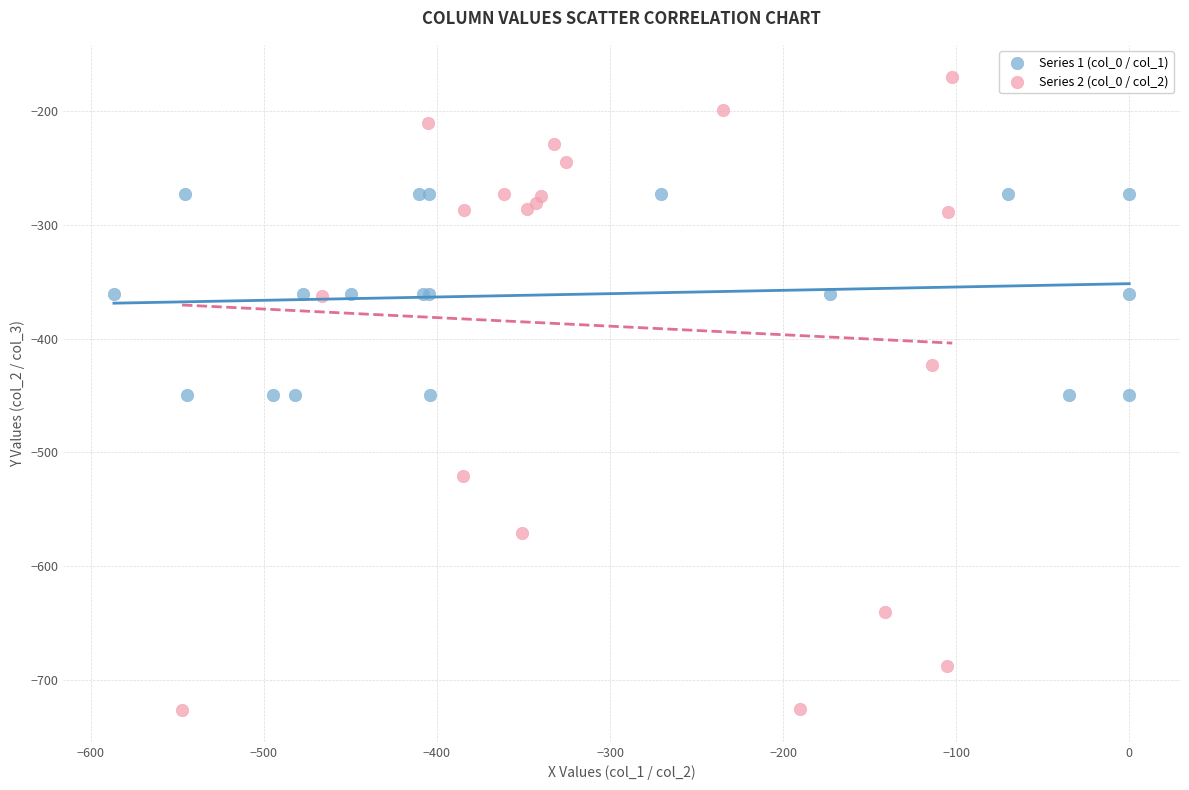

Which series contains the highest Y value?

Series 2 (col_0 / col_2)